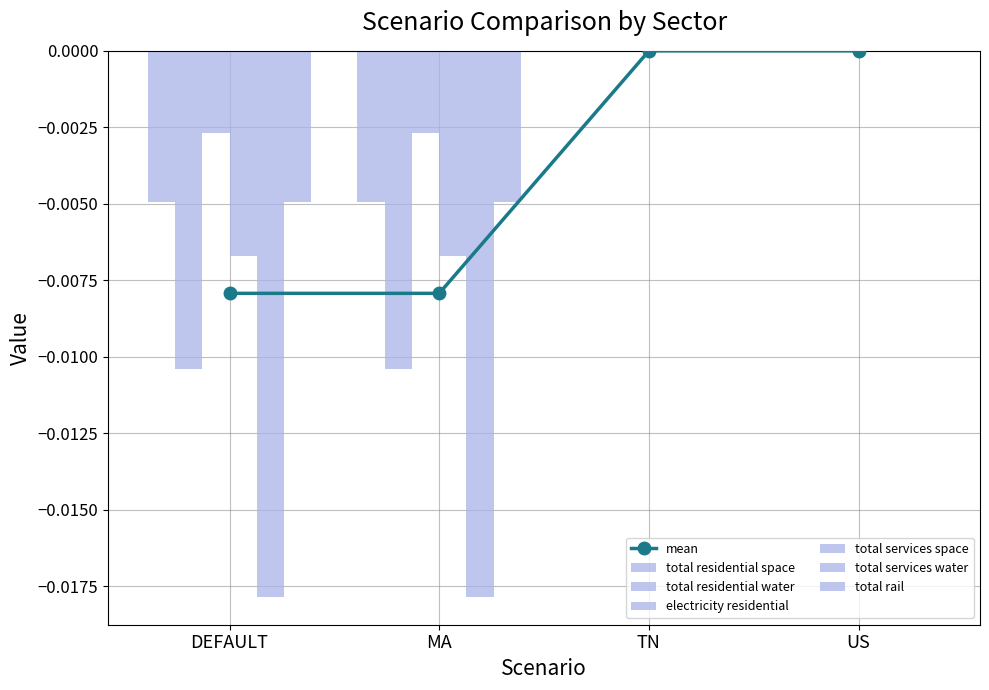

Are the bars horizontal?

No